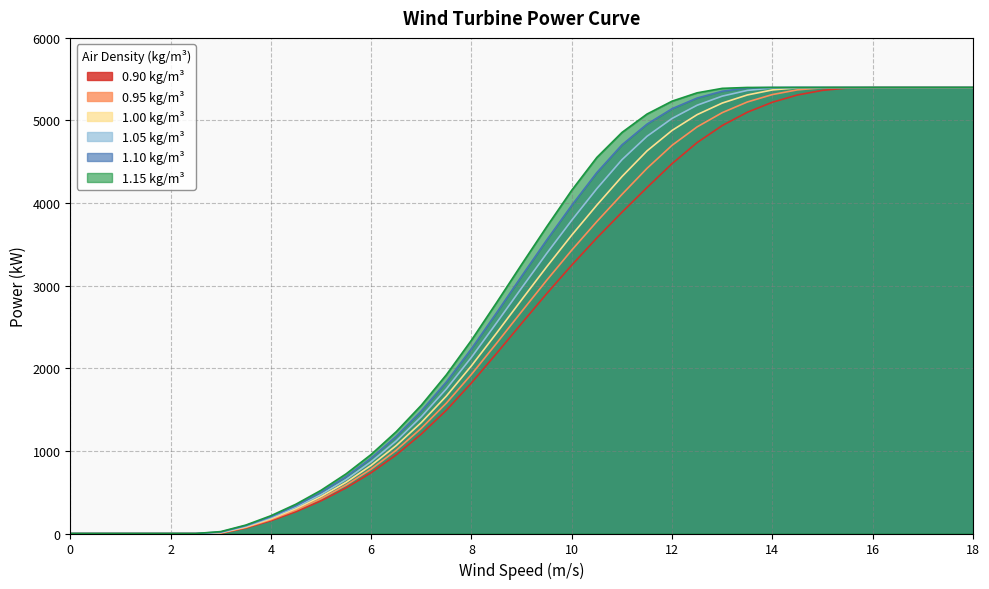

True or false: 1.05 kg/m³ and 1.10 kg/m³ intersect in this chart.

False